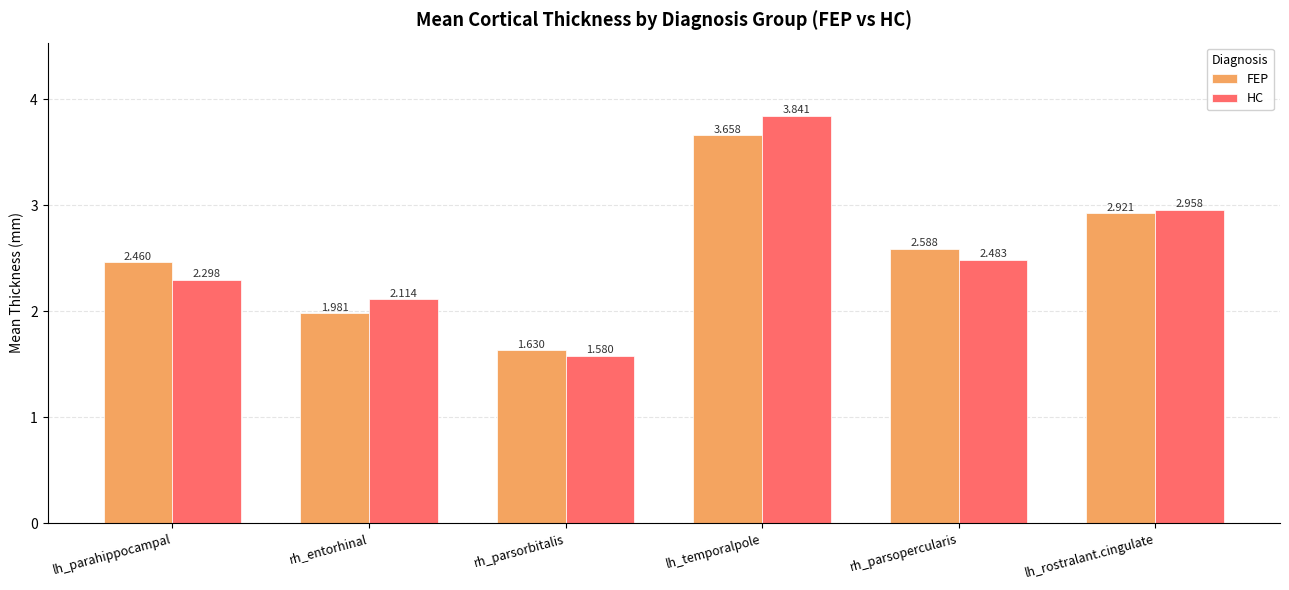

What position from the right is lh_temporalpole?

3